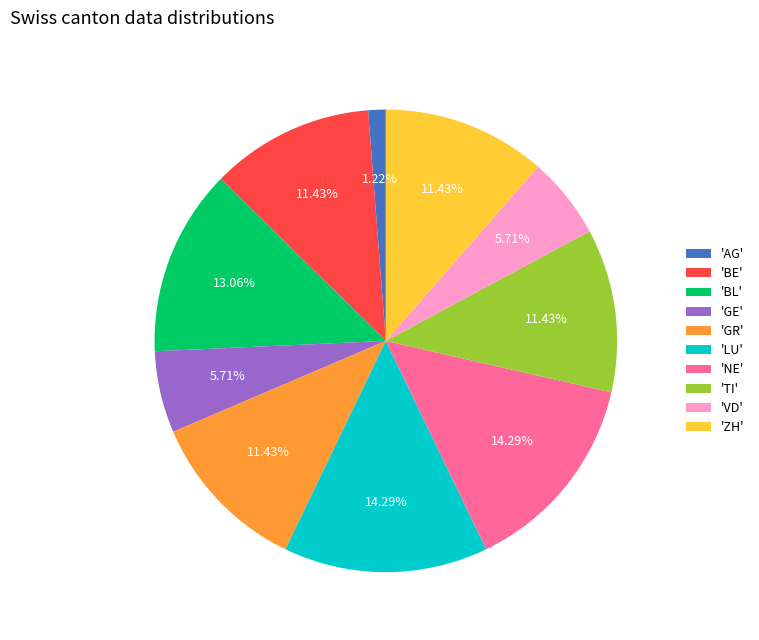

Does any single category account for the majority?

No